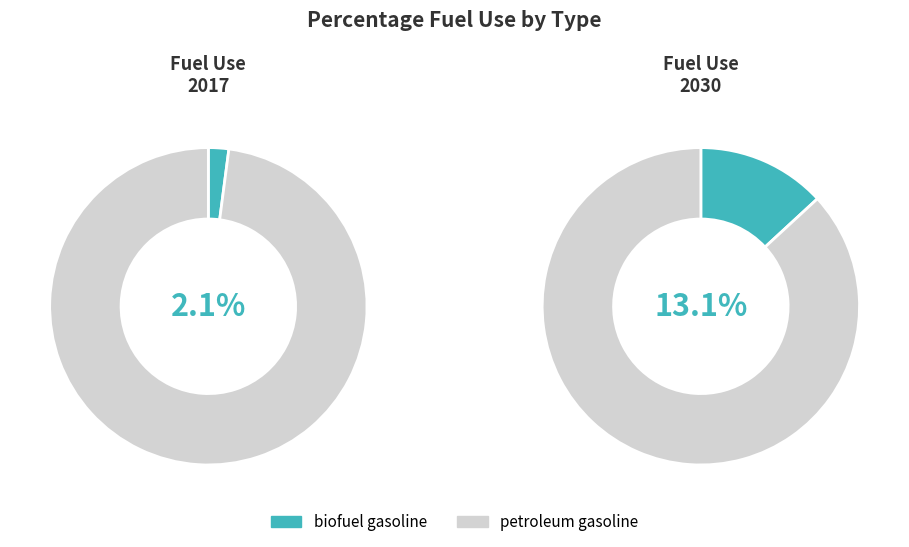

How many segments does this pie chart have?

2